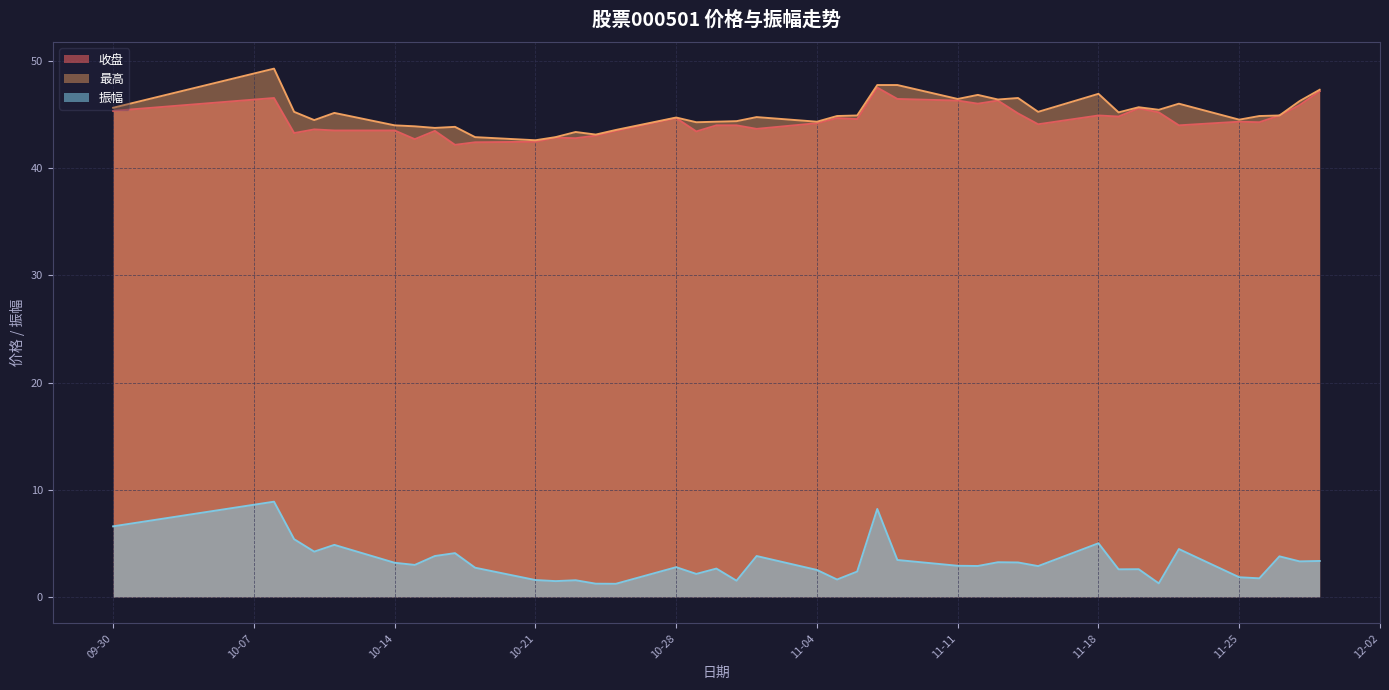

At which label does 最高 first exceed 44?

09-30